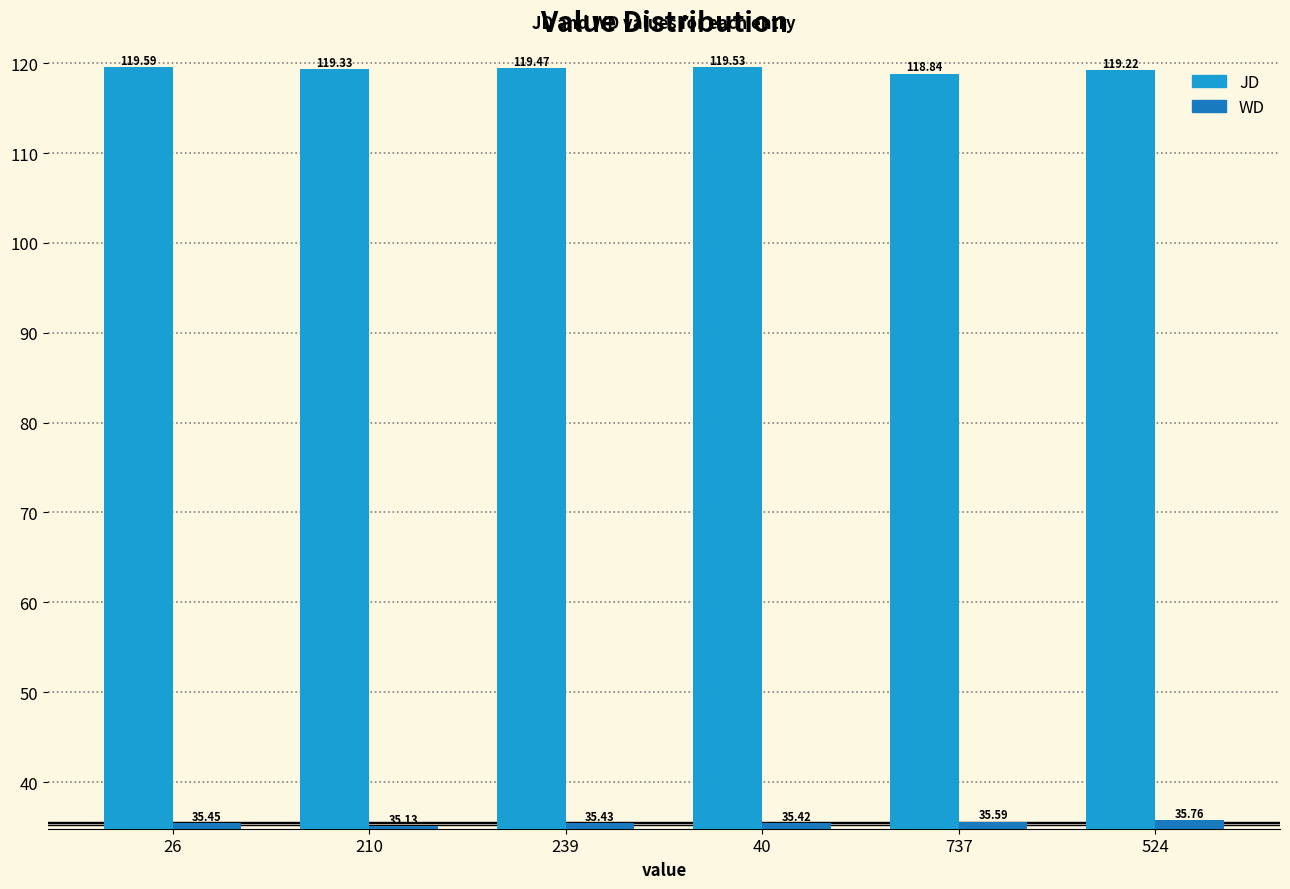

What are all the series names shown in the legend?

JD, WD